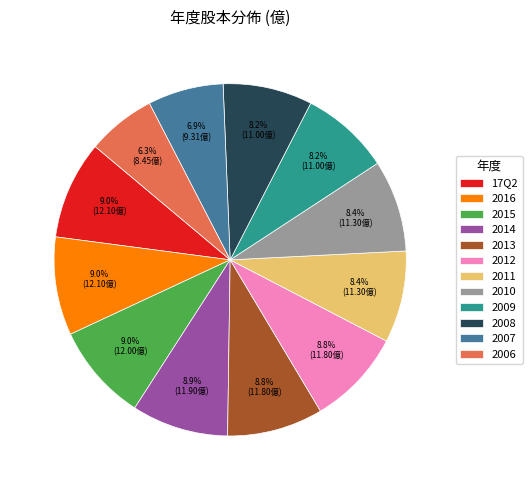

How many segments does this pie chart have?

12